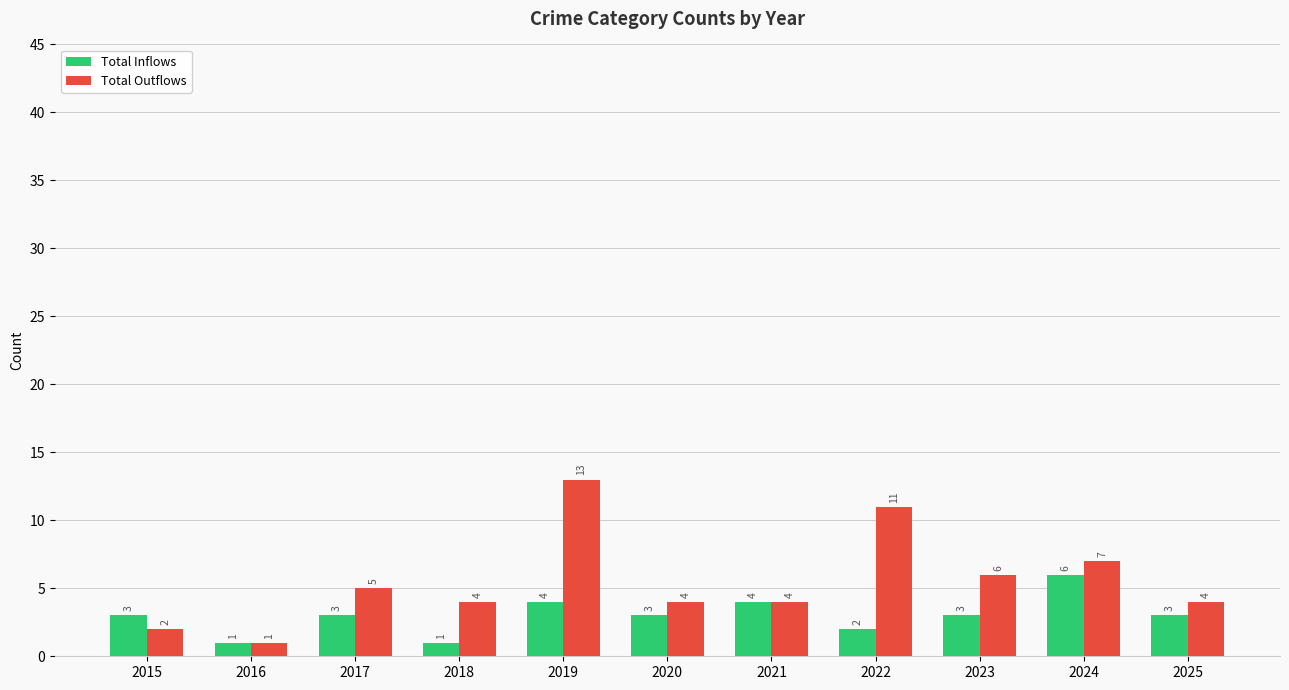

What are all the series names shown in the legend?

Total Inflows, Total Outflows